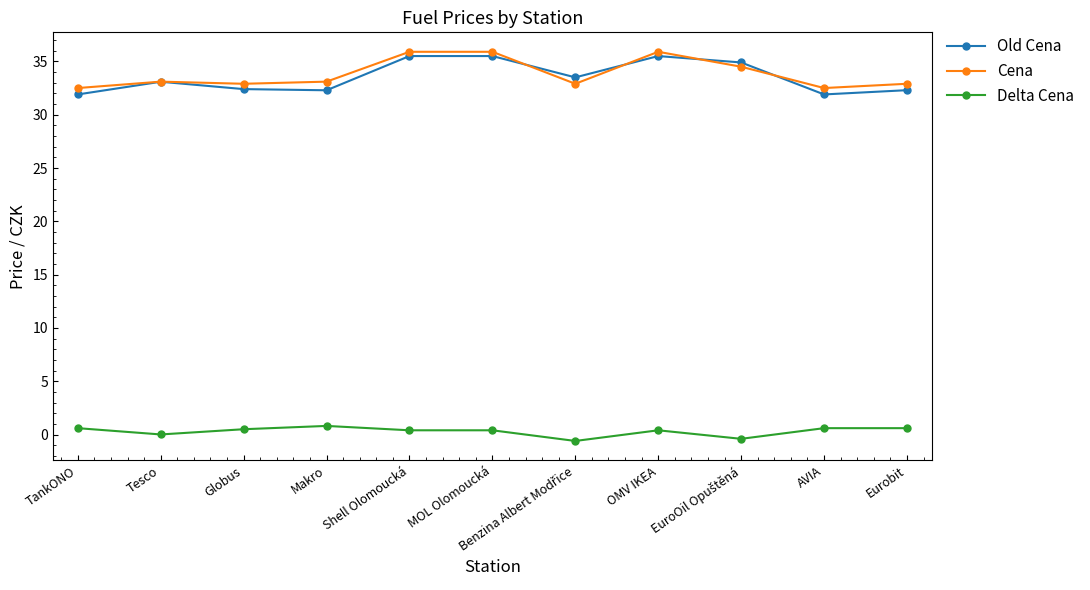

What is the minimum value for Cena?

32.5